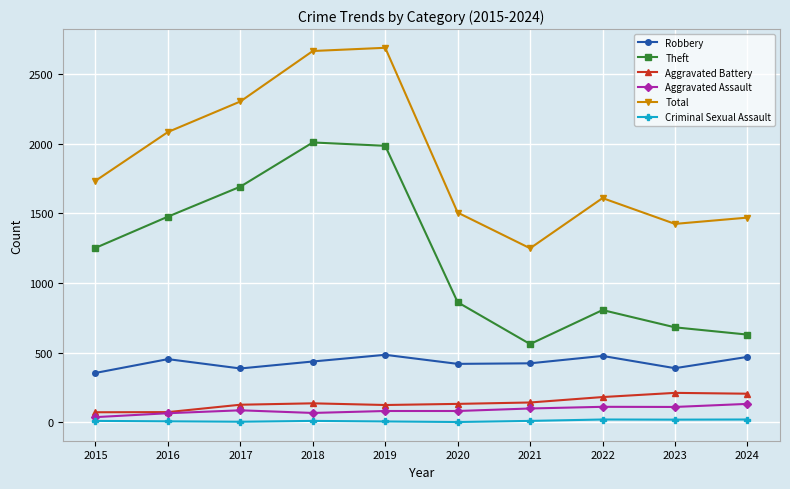

How many data points does each series have?

10